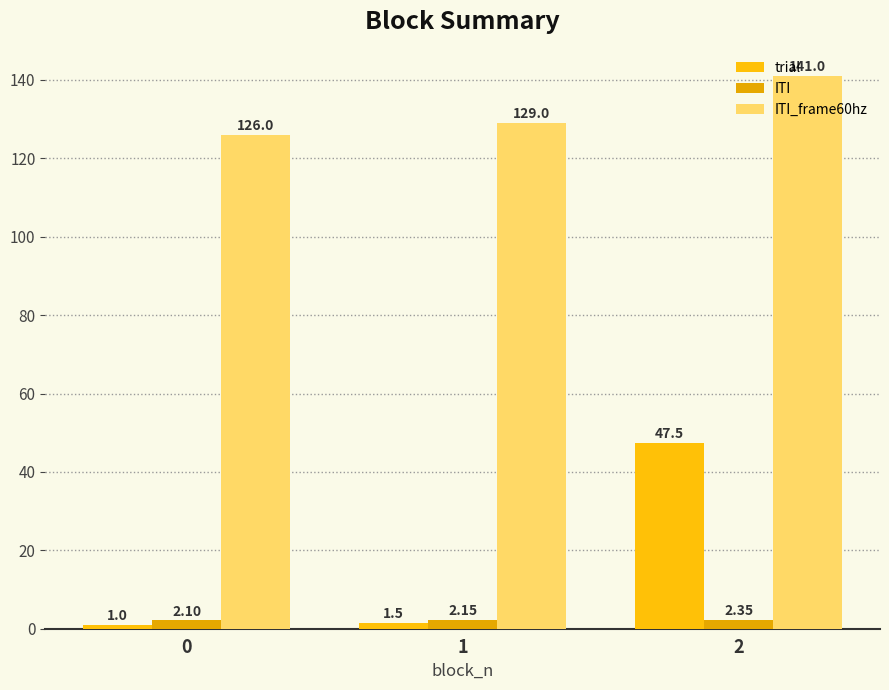

Reading left to right, what are all the values shown in this chart?

trial: 1.0	1.5	47.5
ITI: 2.1	2.2	2.4
ITI_frame60hz: 126.0	129.0	141.0